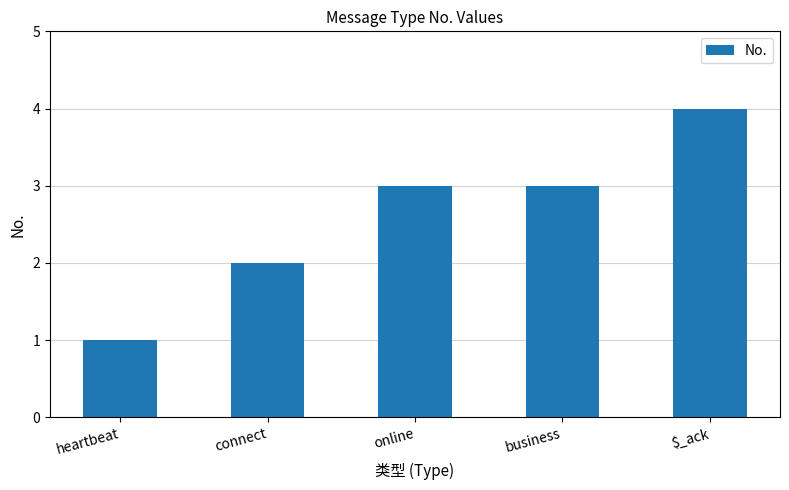

What is the label of the 1st bar from the left?

heartbeat